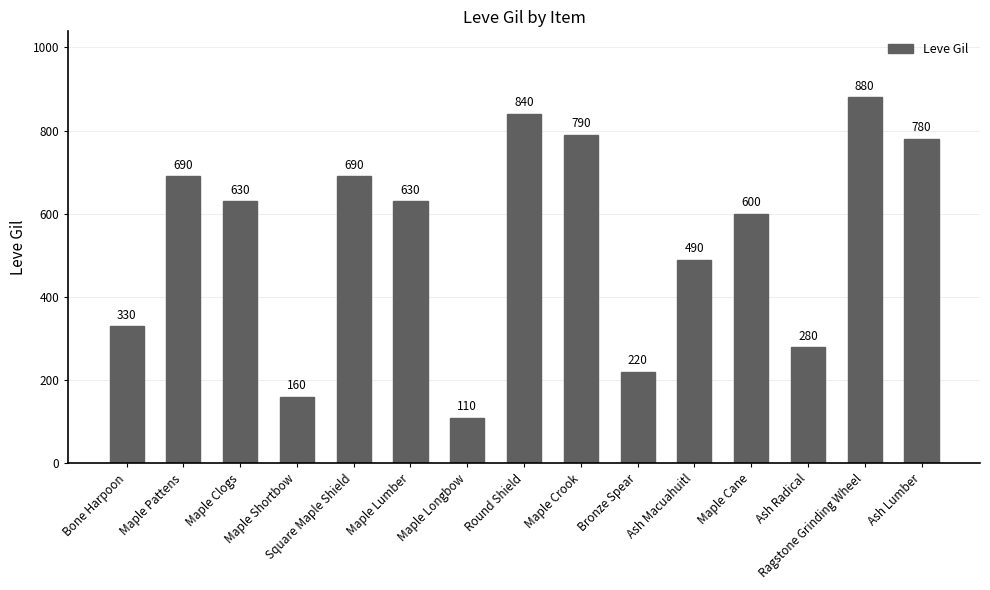

What is the label of the 7th bar from the right?

Maple Crook